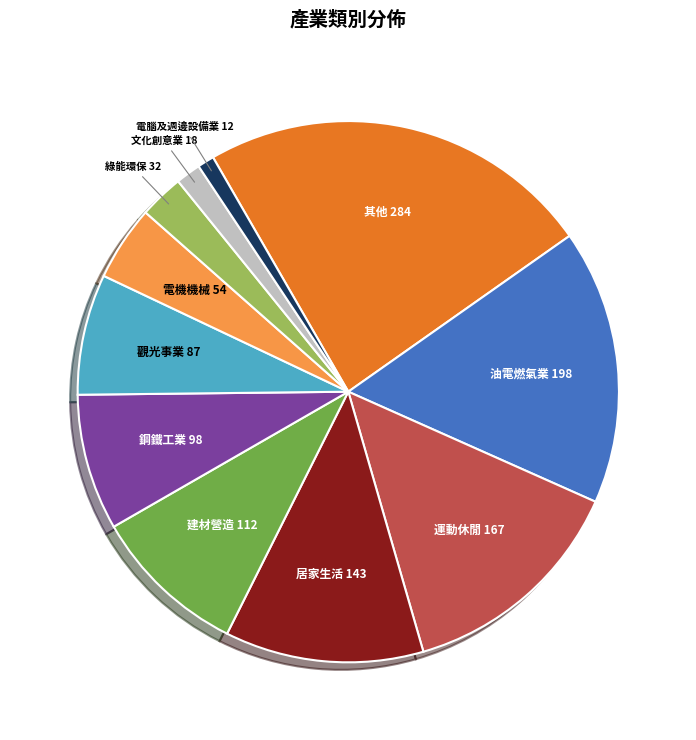

Does any single category account for the majority?

No